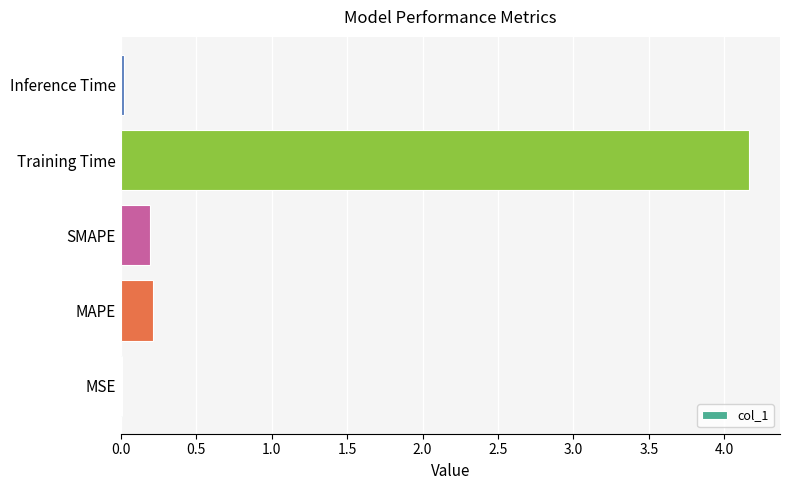

What value does the data have at Training Time?

4.2